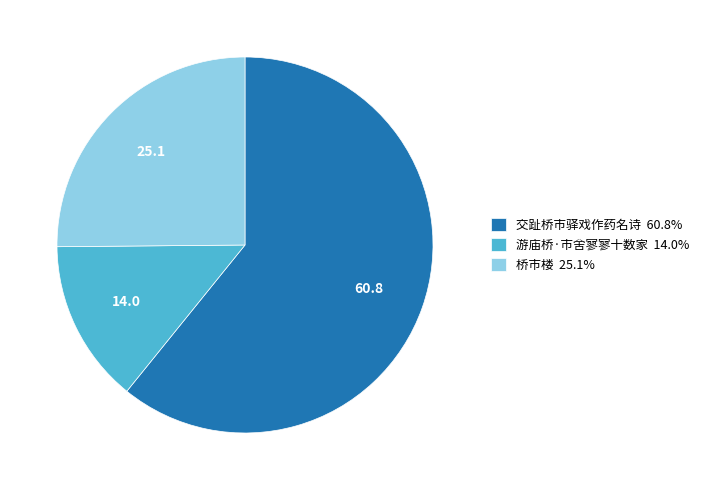

Which slice represents more than half of the pie?

交趾桥市驿戏作药名诗